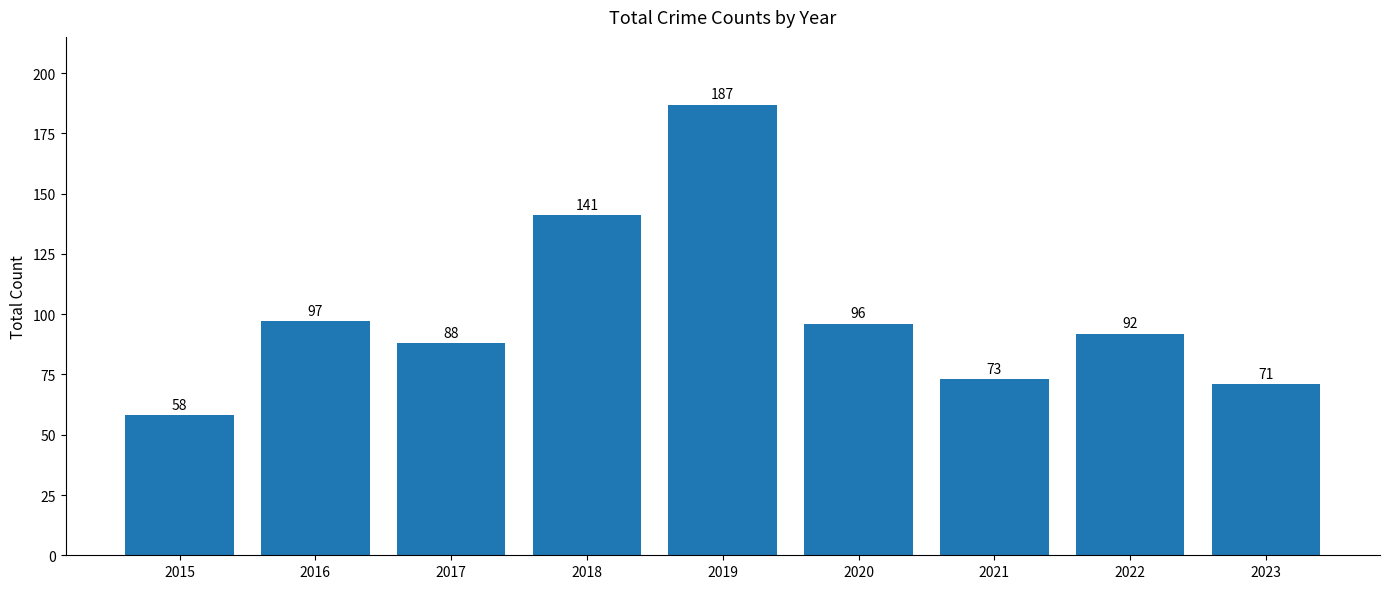

The value at 2018 is 141. True or false?

True